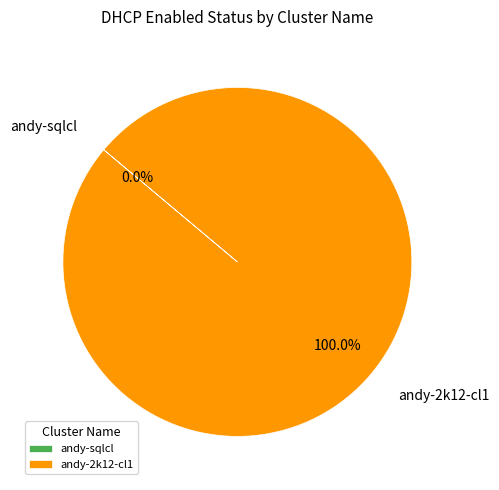

Does any single category account for the majority?

Yes